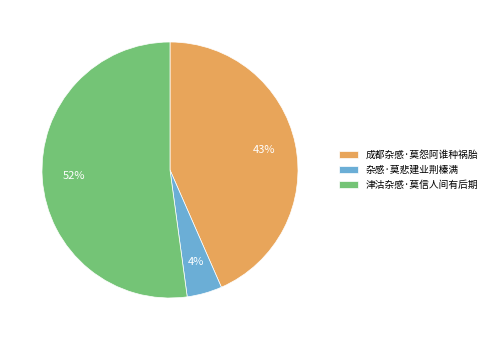

Which category accounts for the majority?

津沽杂感·莫信人间有后期